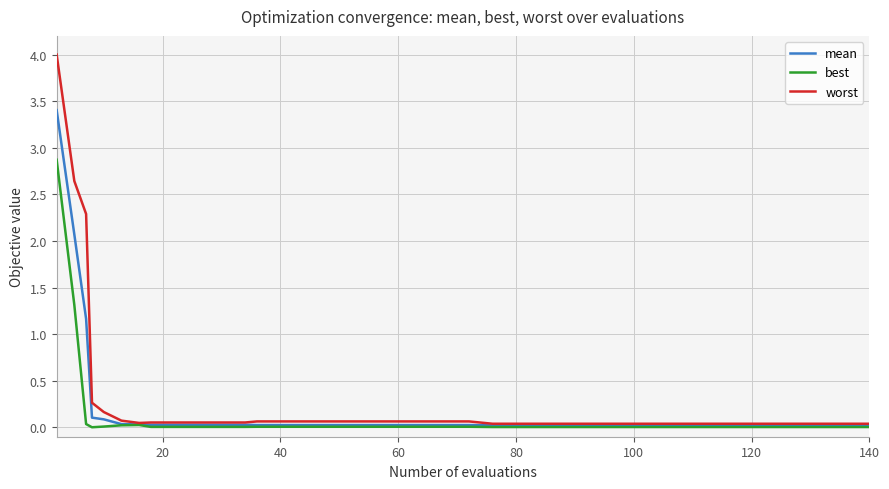

What is the highest value of the worst series?

4.0